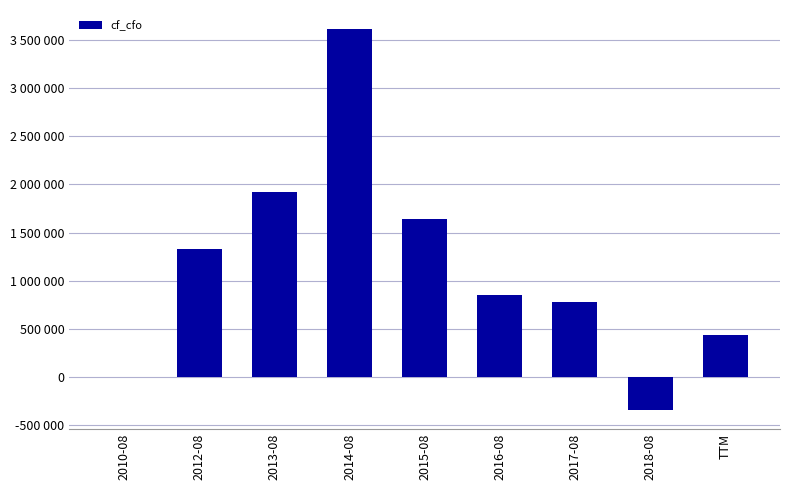

Reading left to right, extract all data points from this chart.

2010-08=0	2012-08=1329000	2013-08=1925000	2014-08=3615000	2015-08=1638000	2016-08=851000	2017-08=782000	2018-08=-340000	TTM=441000